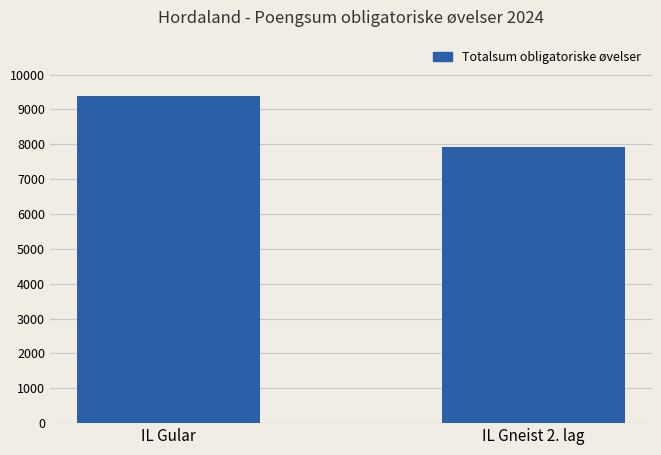

What is the approximate value at IL Gneist 2. lag?

7912